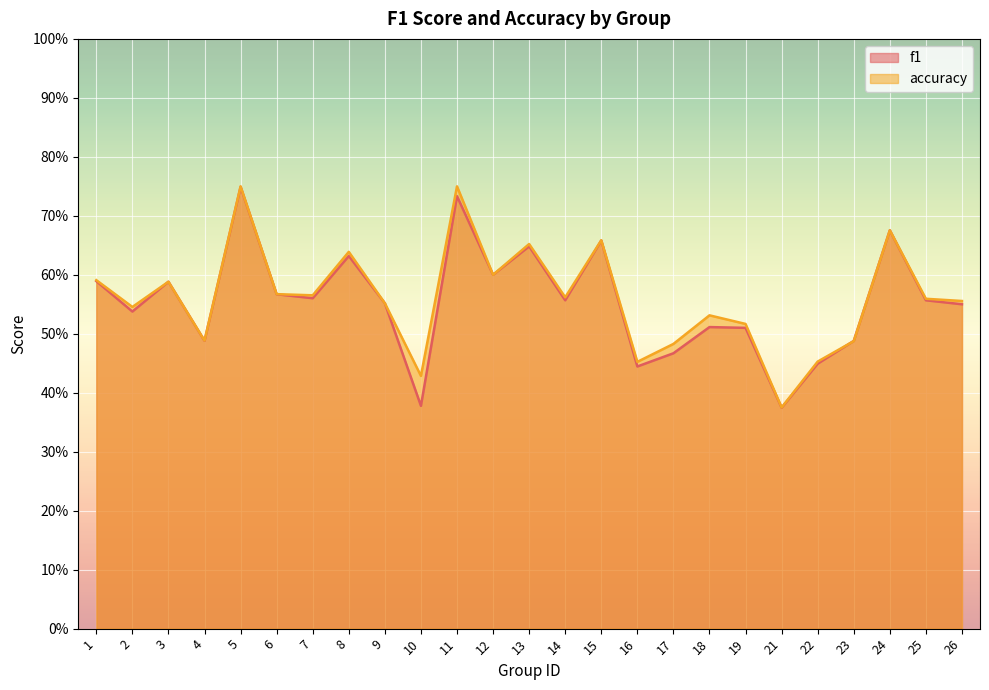

What is the difference between the f1 values at 13 and 16?

0.2